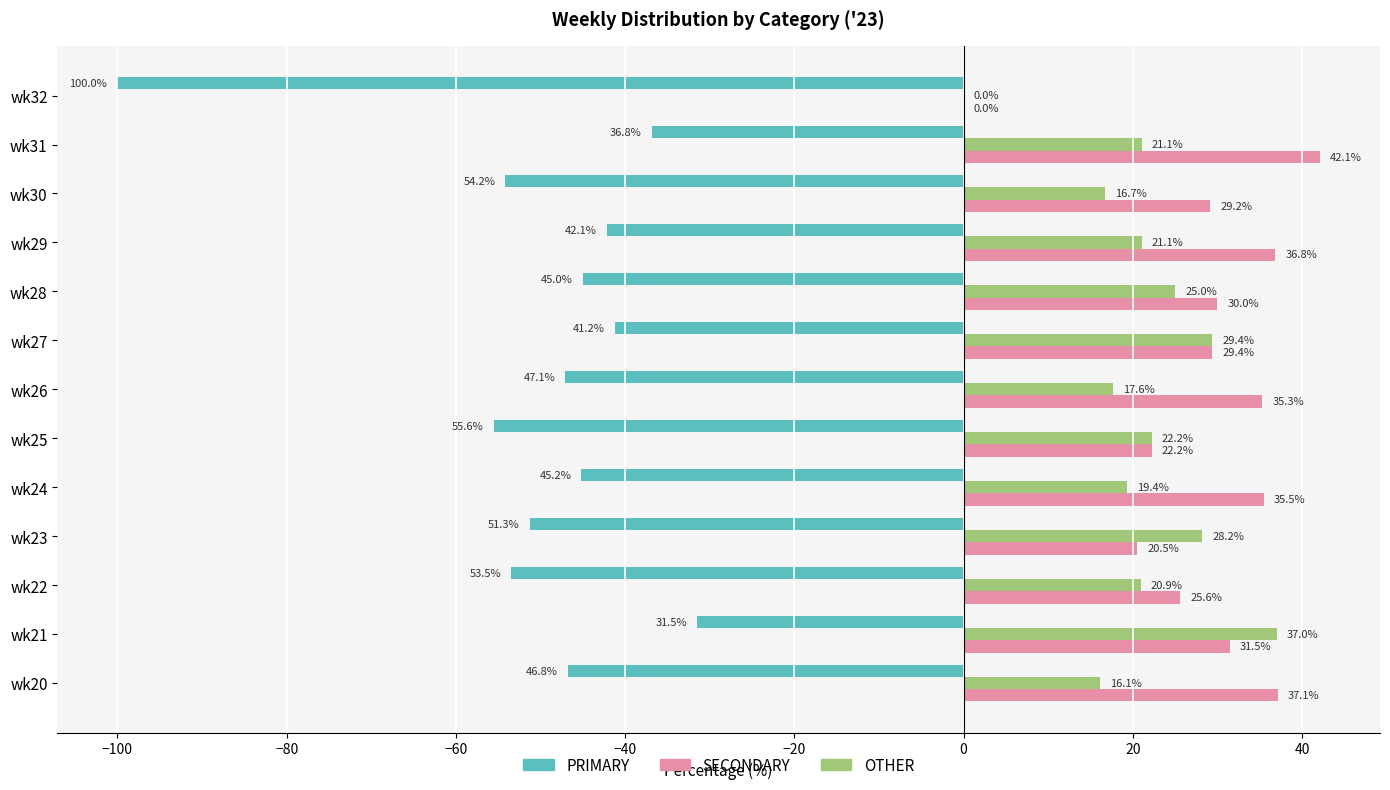

Read the SECONDARY value at wk21.

31.5